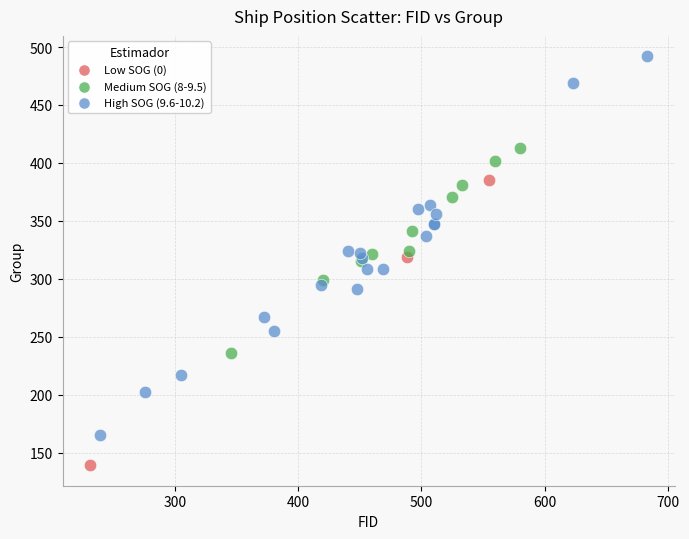

Which series has the widest spread of Y values?

High SOG (9.6-10.2)